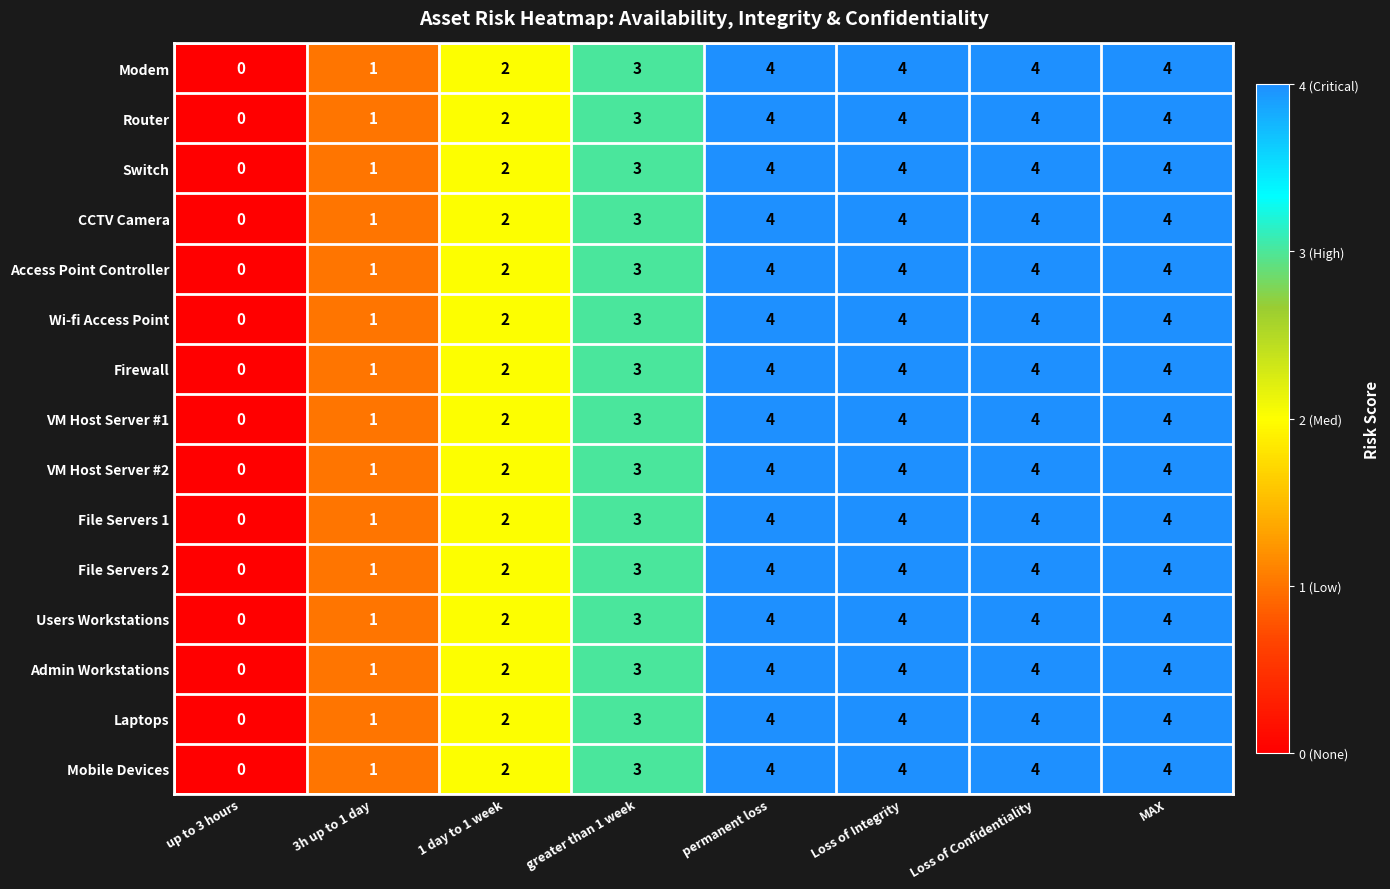

What is the maximum value shown in the chart?

4